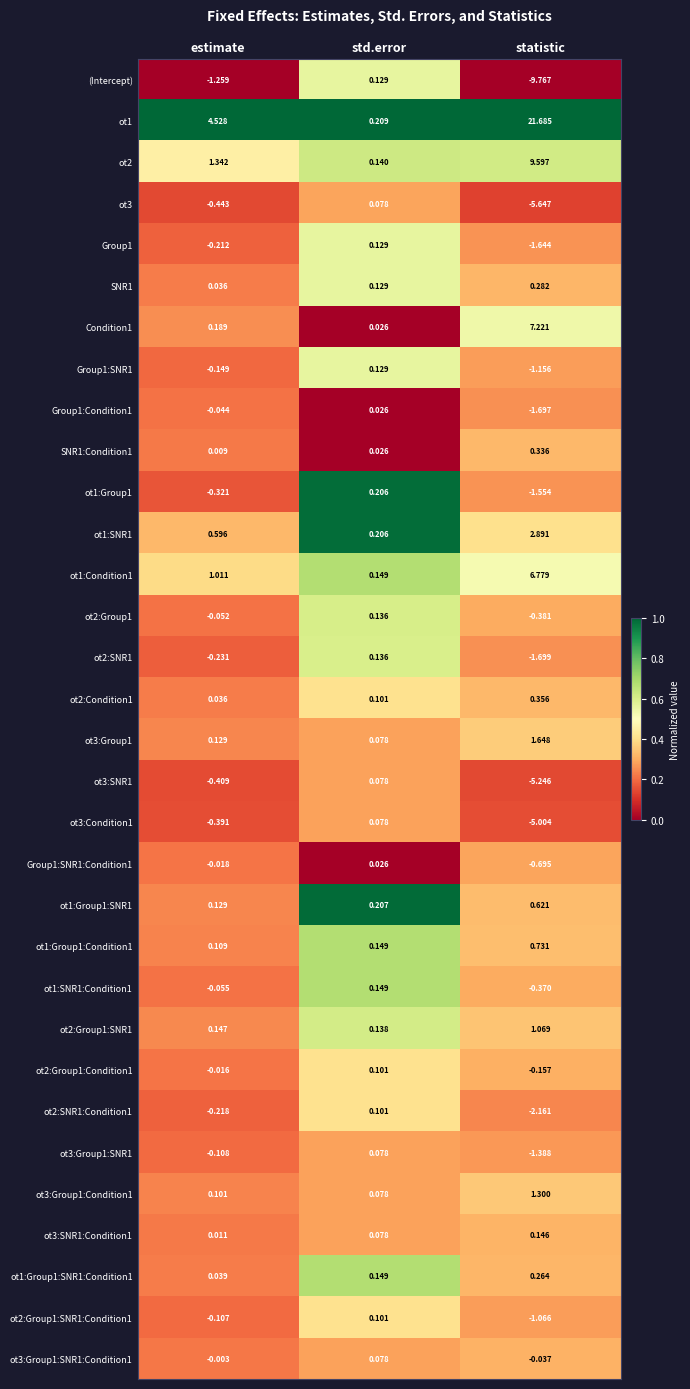

Which label corresponds to the largest value in the chart?

statistic